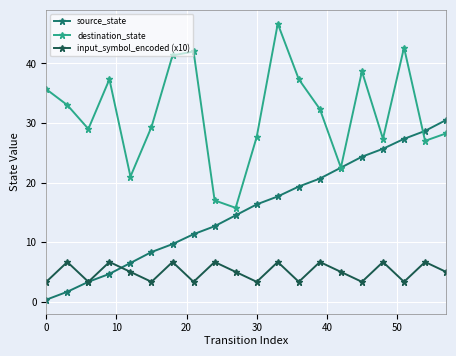

How many interior local valleys does the destination_state series have?

6